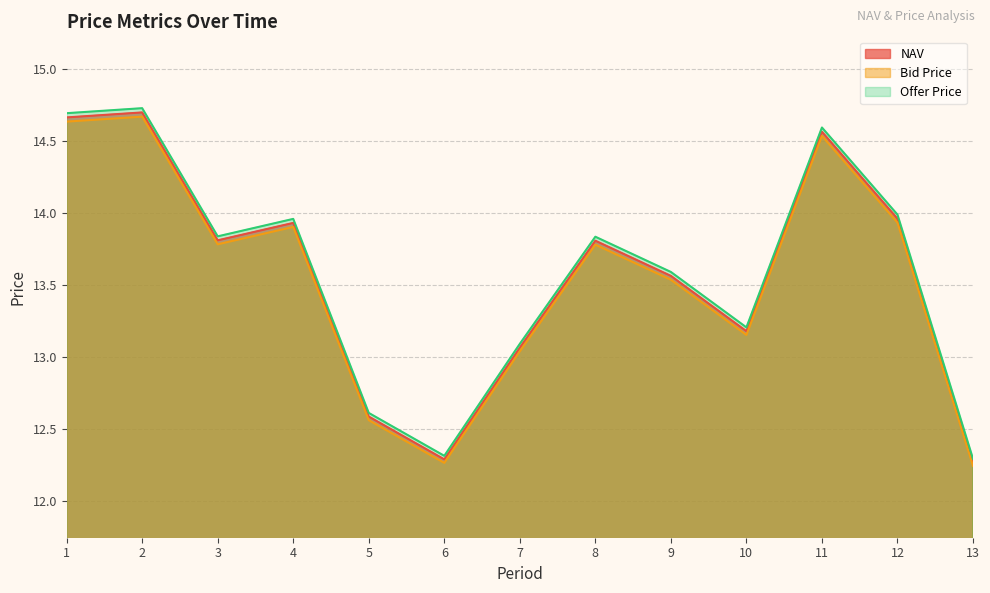

True or false: Offer Price has more than 1 interior local peaks.

True